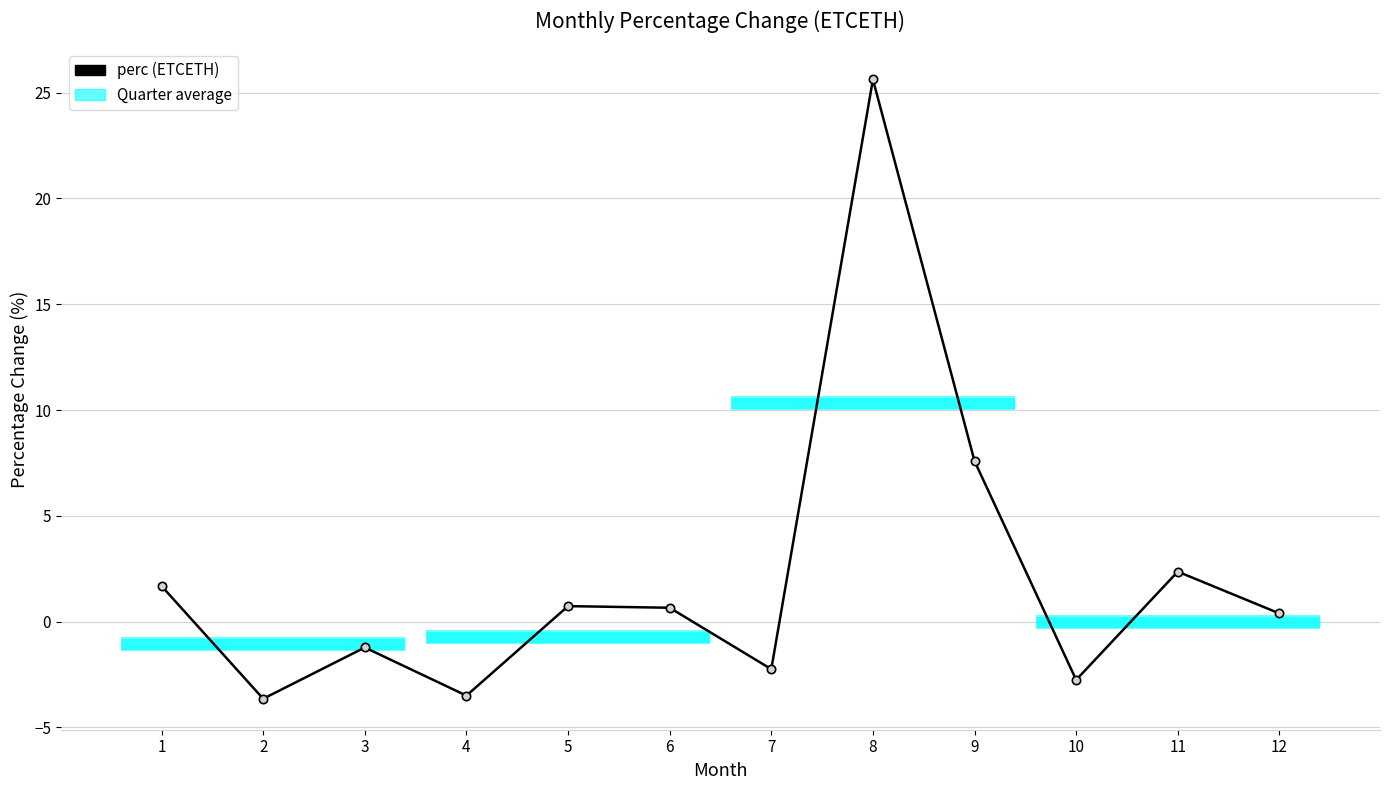

What is the difference between the maximum and minimum values?

29.3